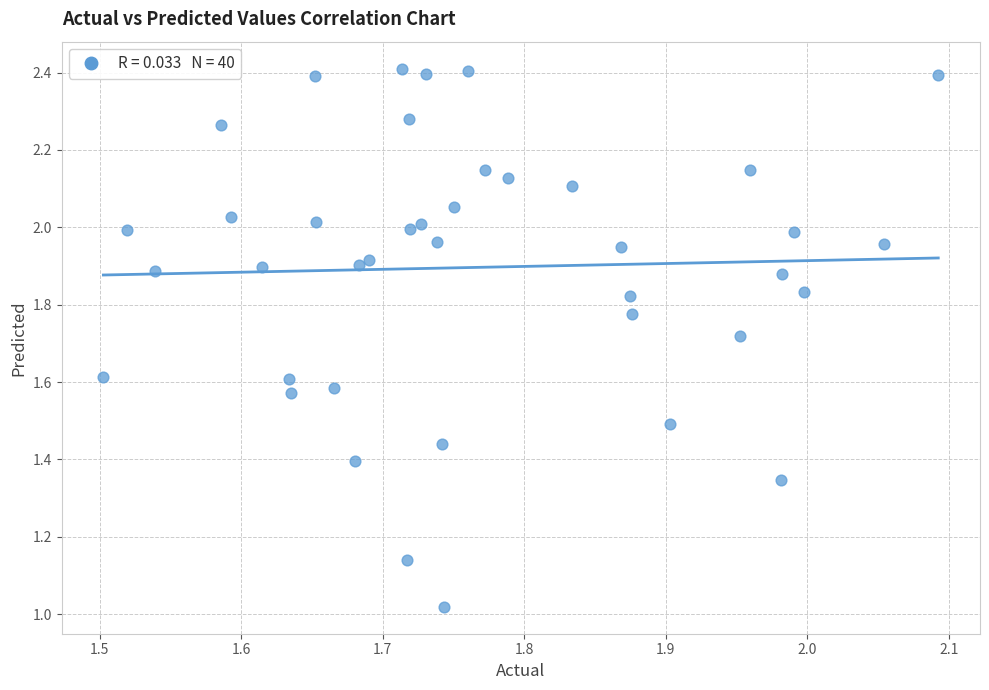

What is the range of X values (max minus min)?

0.6